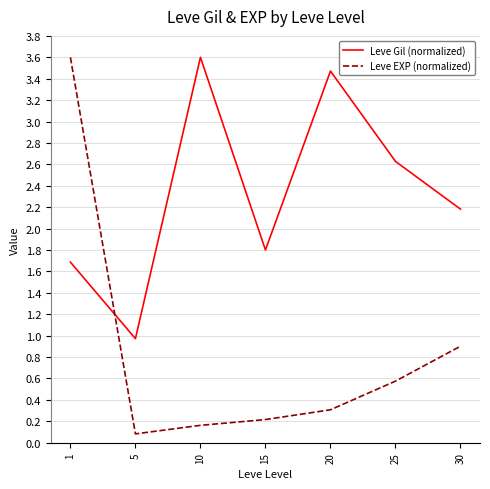

True or false: Leve Gil (normalized) and Leve EXP (normalized) intersect in this chart.

True